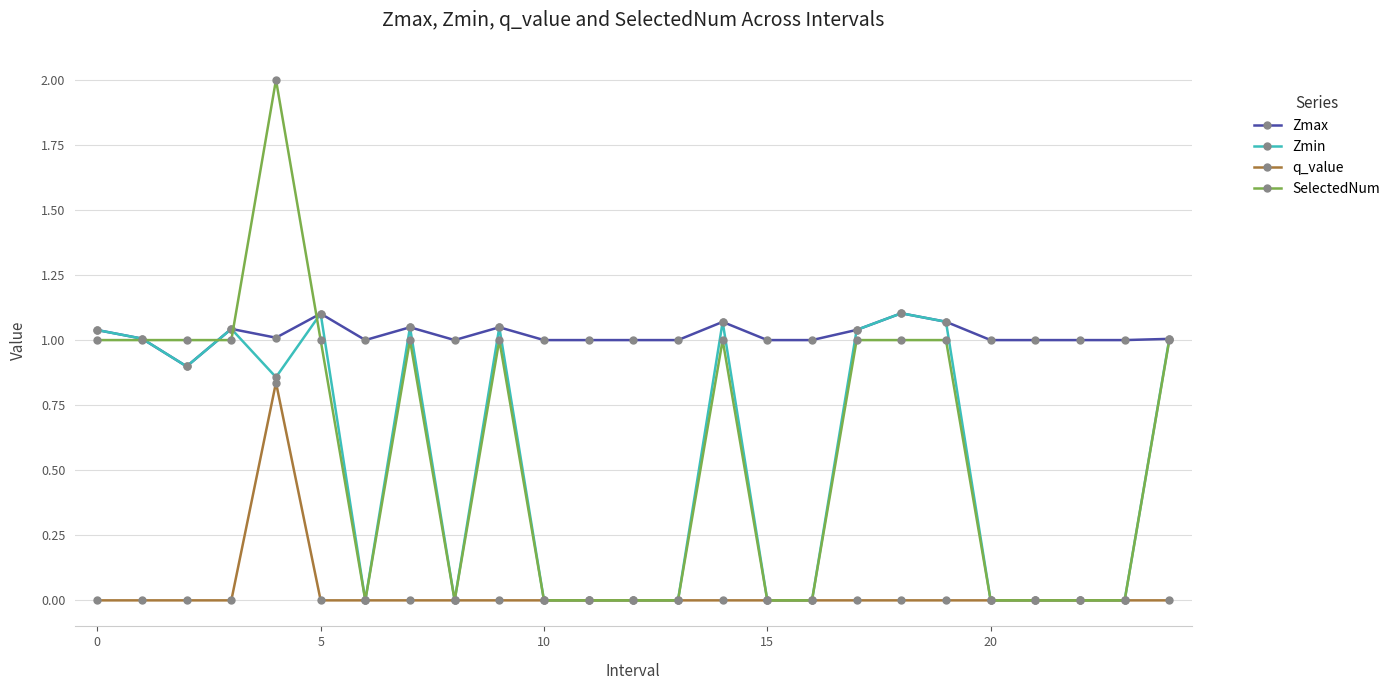

What is the maximum value shown in the chart?

2.0